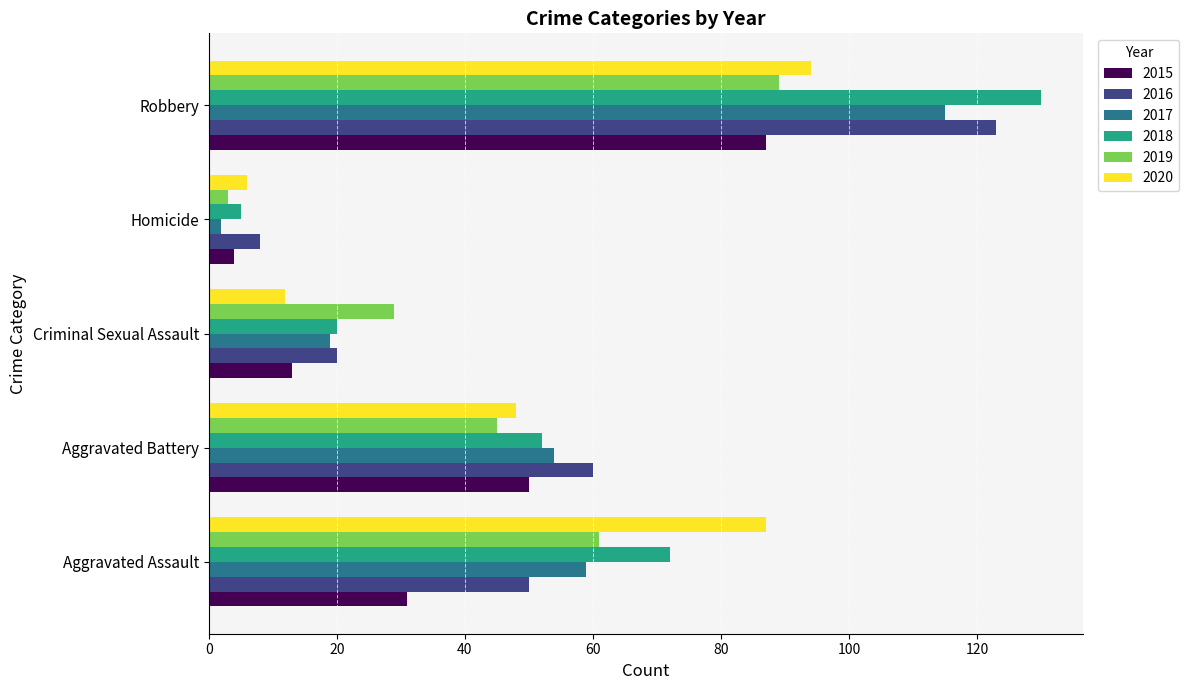

True or false: 2016 has a value of 19 at Aggravated Battery.

False